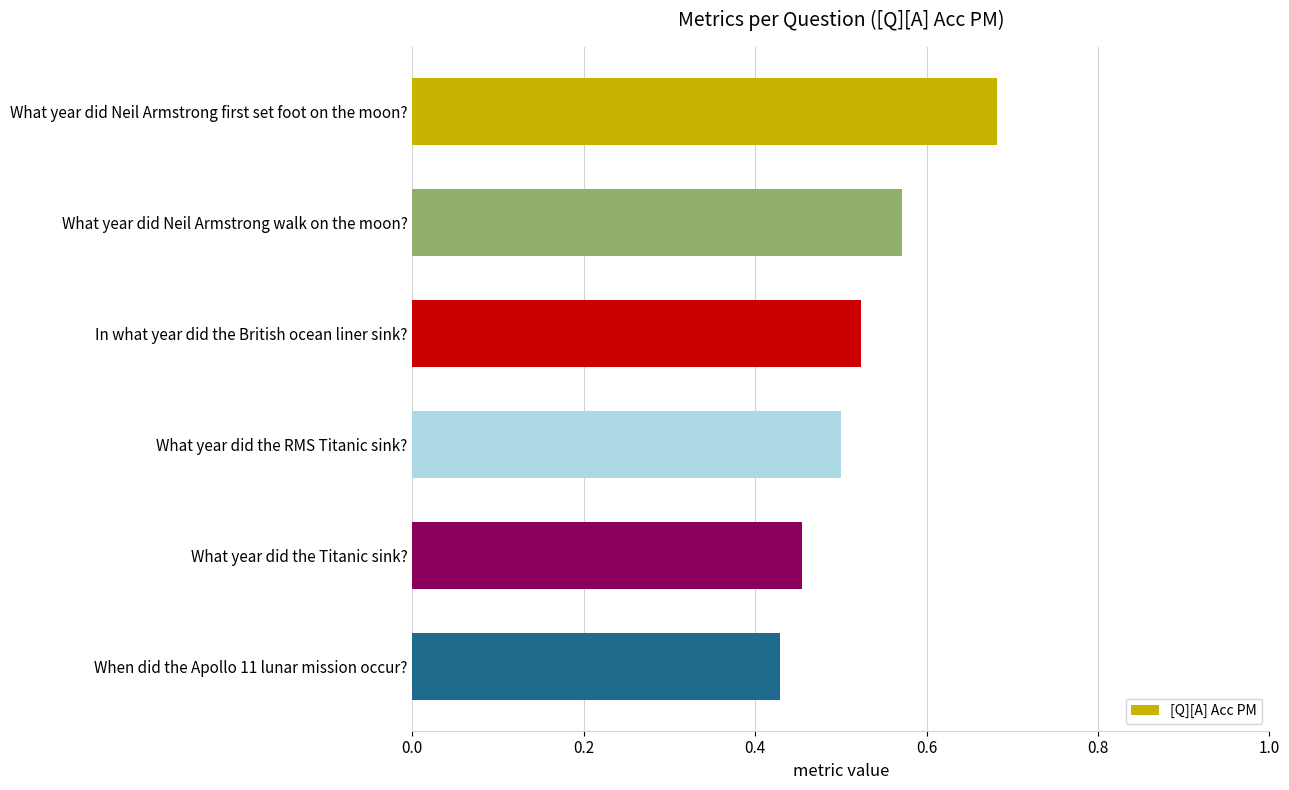

At which category does the chart reach its minimum across all series?

When did the Apollo 11 lunar mission occur?